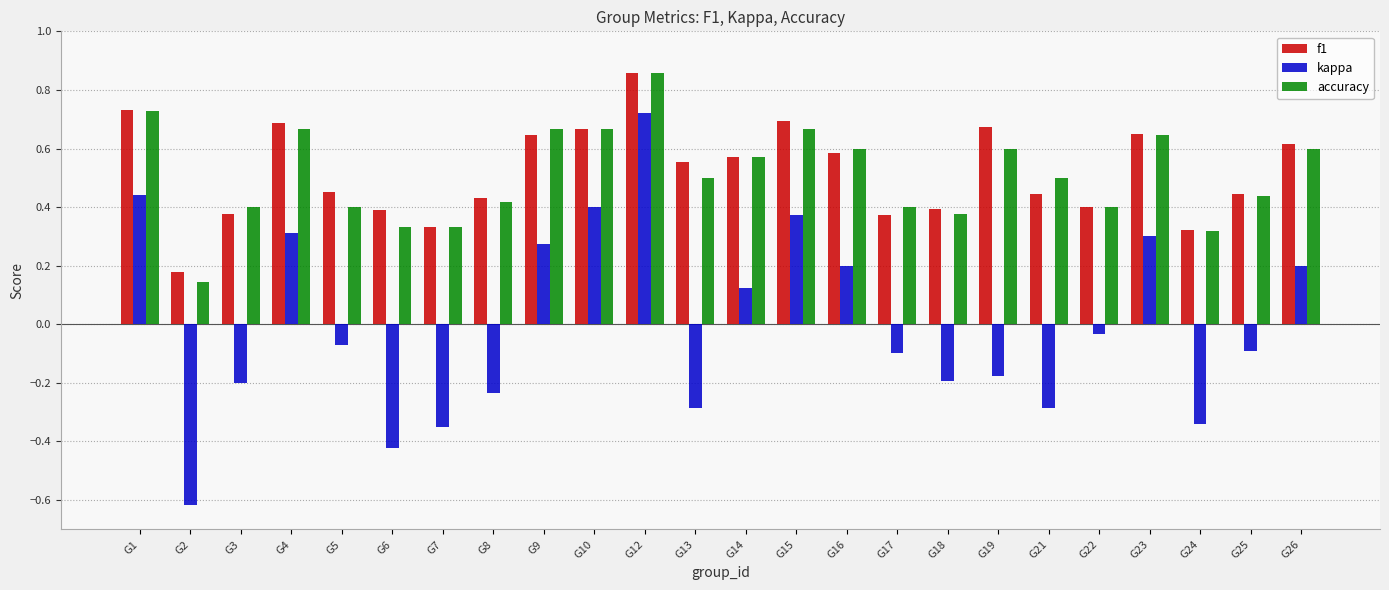

Which series has the widest spread of values?

kappa